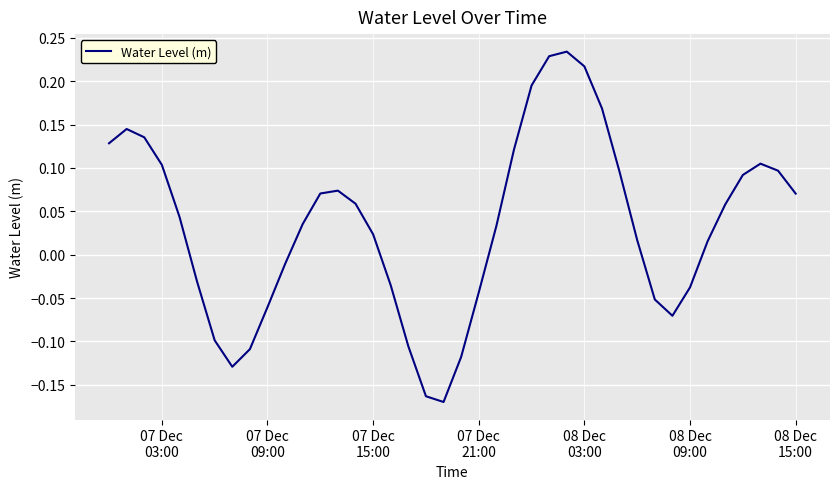

What is the difference between the maximum and minimum values?

0.4